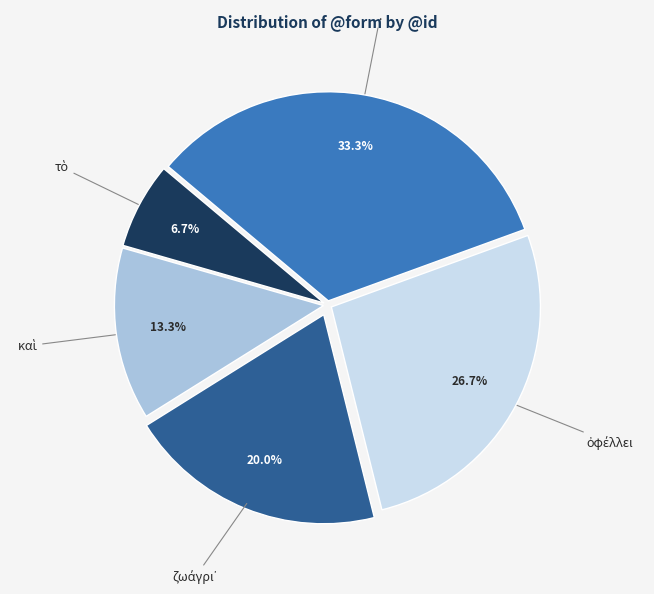

Is there any slice that represents more than half of the pie?

No